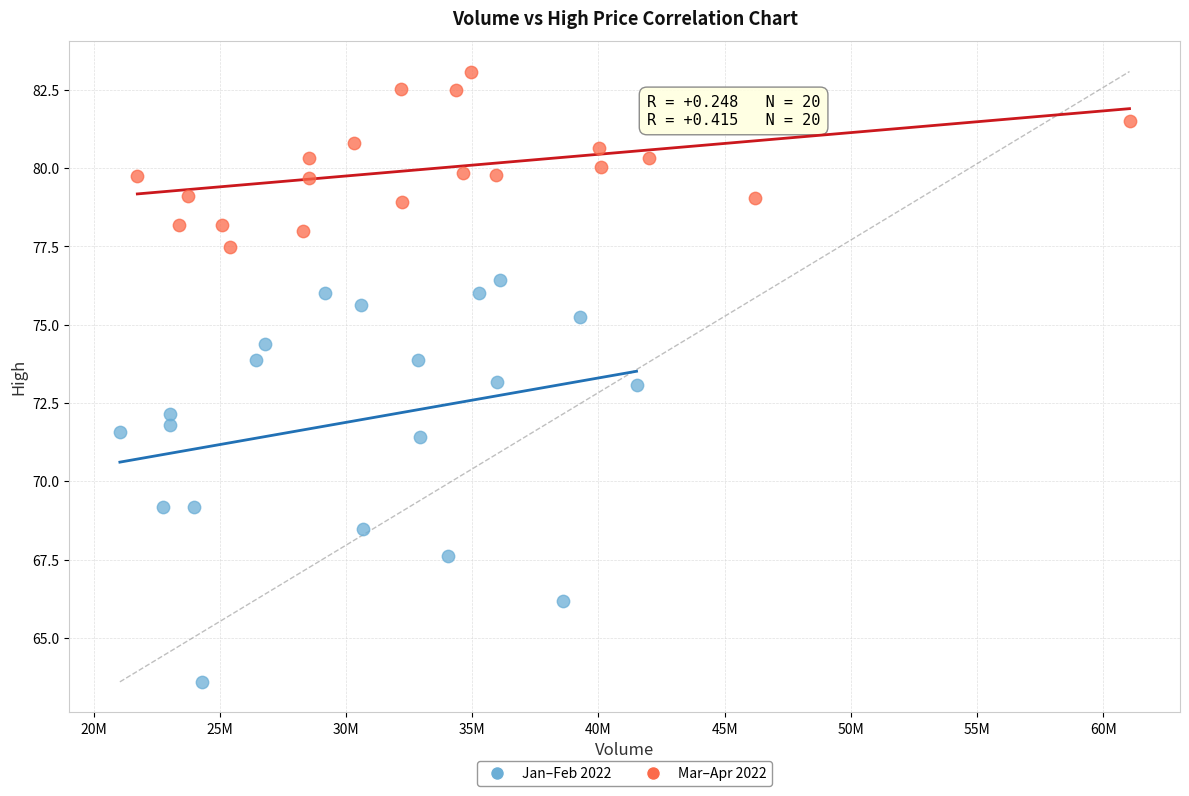

What are all the series names shown in the legend?

Jan–Feb 2022, Mar–Apr 2022